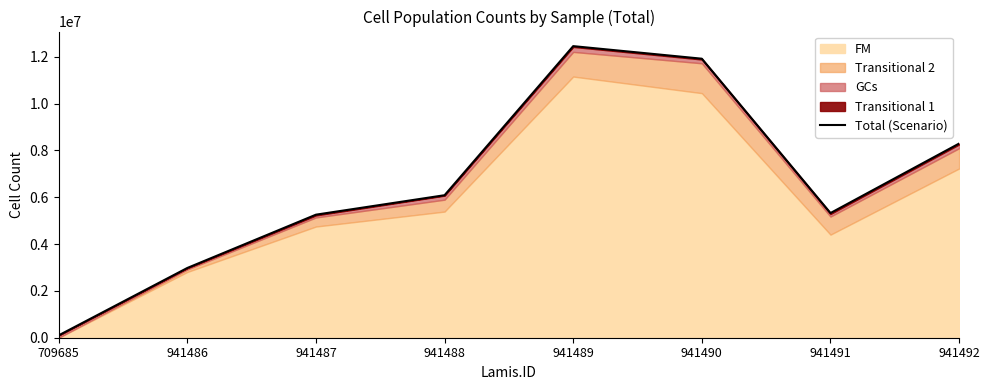

Does the chart have visible grid lines?

No